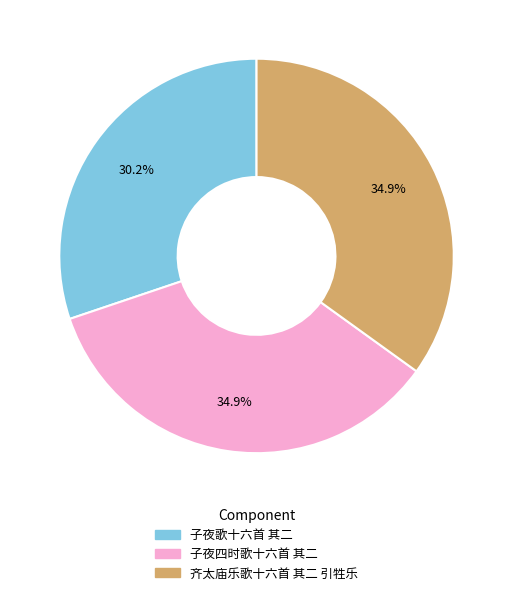

To the nearest percent, what is the average slice percentage?

33%